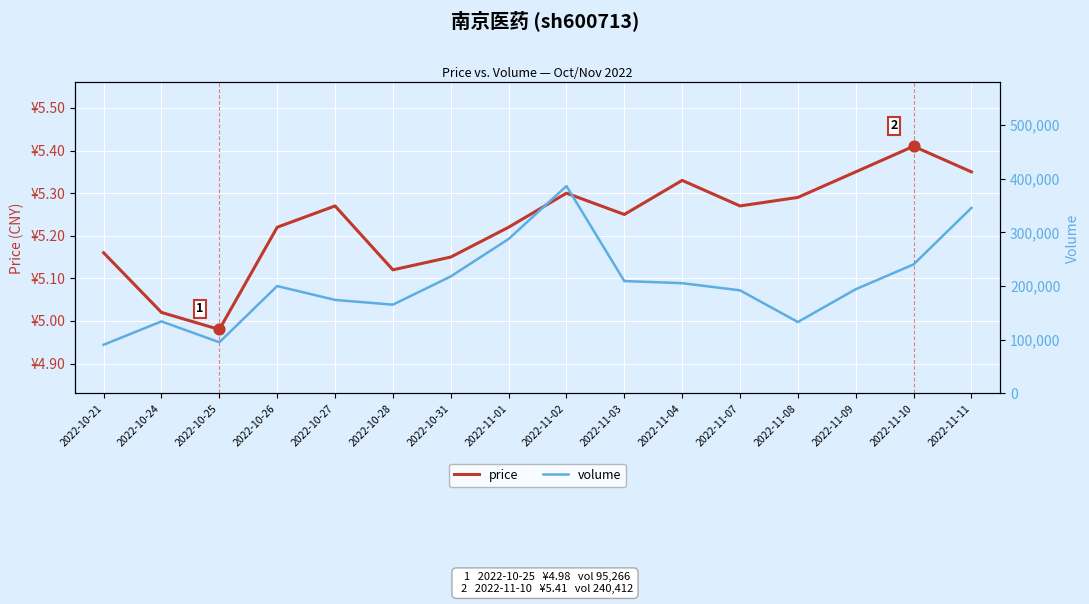

At how many categories does at least one series exceed 71704?

16